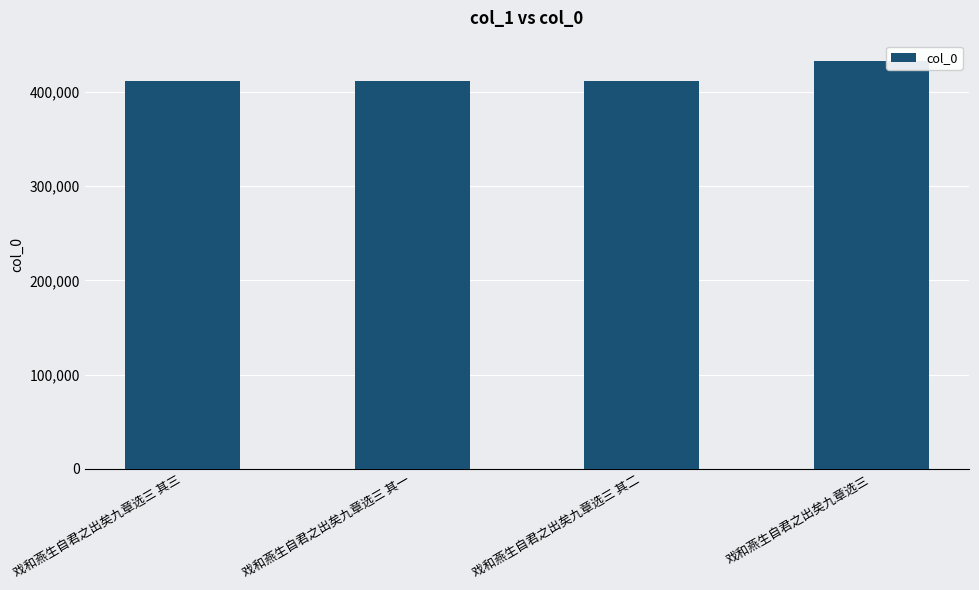

What is the change in value from 戏和燕生自君之出矣九章选三 其三 to 戏和燕生自君之出矣九章选三?

+20726